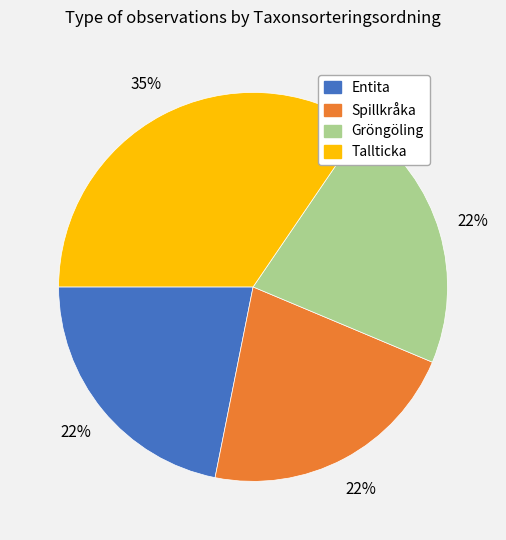

Does any single category account for the majority?

No